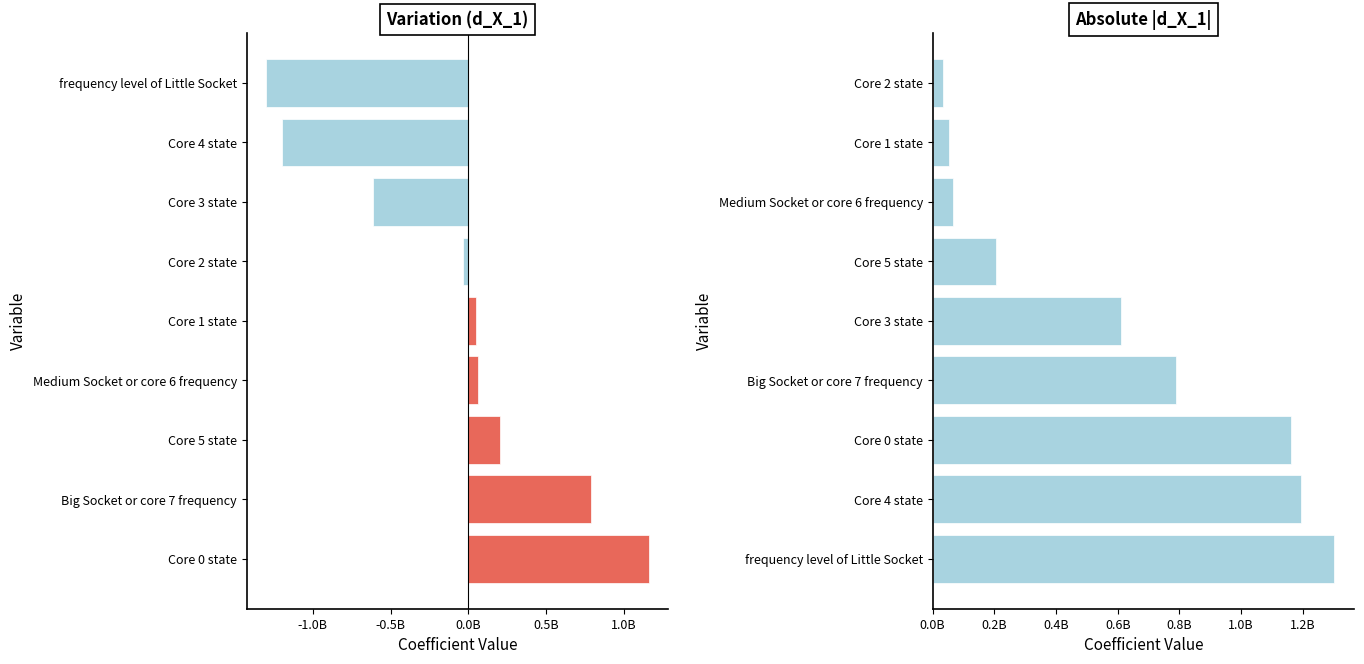

How many series are shown in this chart?

2